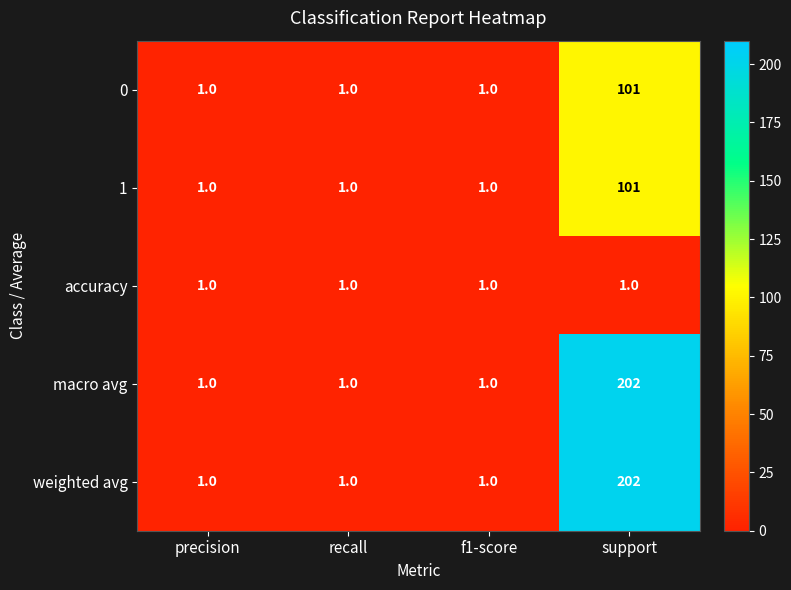

What is the sum of the weighted avg values at support and recall?

203